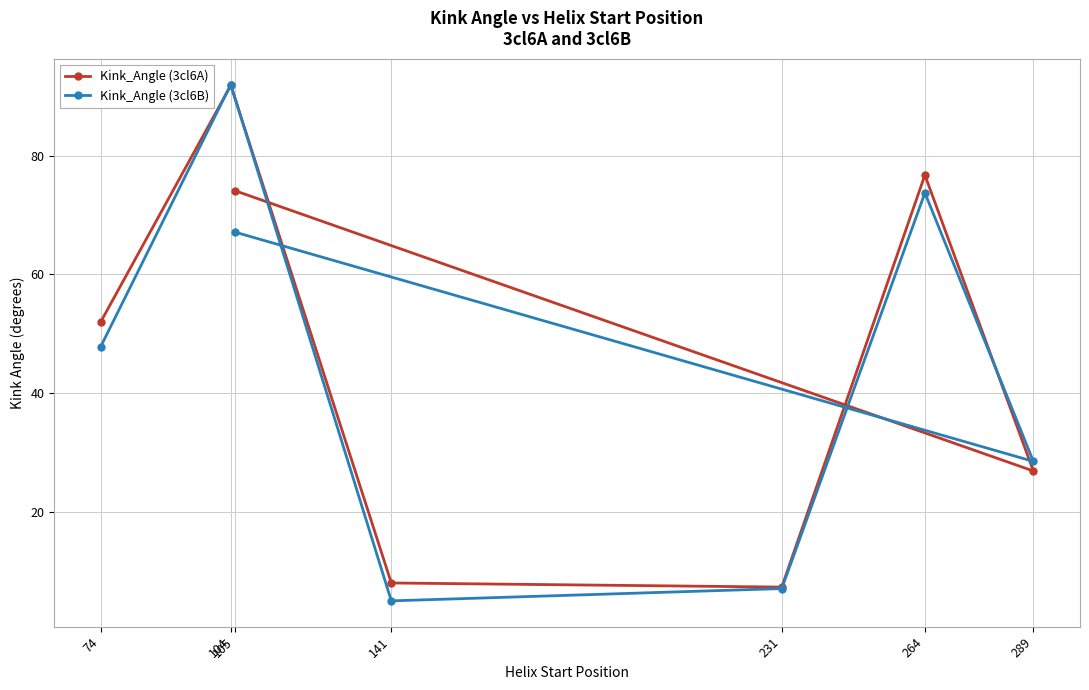

What is the total value across all series at 104?

183.7